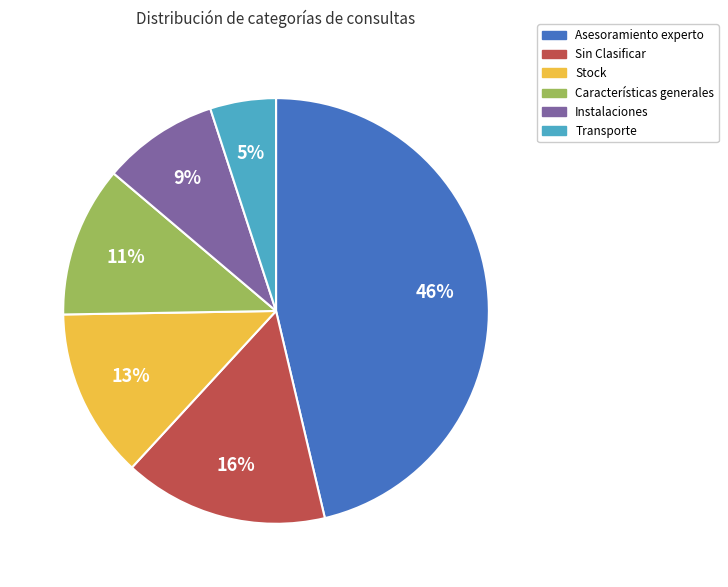

To the nearest percent, what is the difference between the largest and smallest slice percentages?

41%